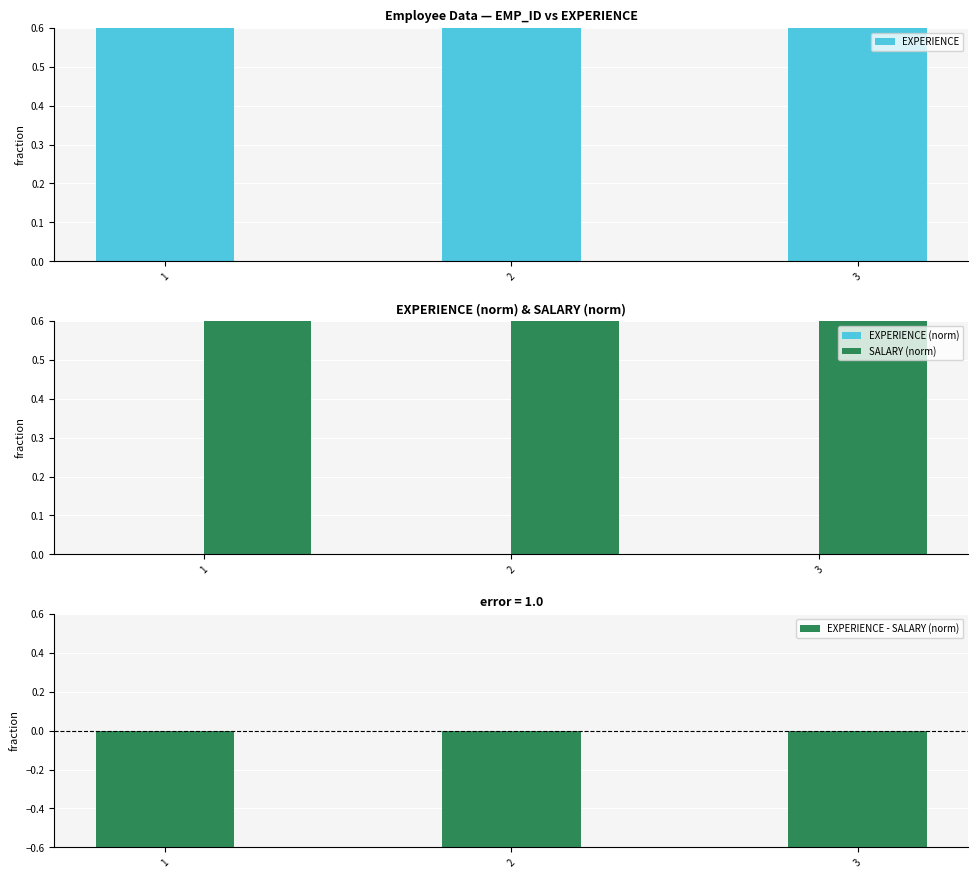

How many EXPERIENCE values are between 3 and 4?

3